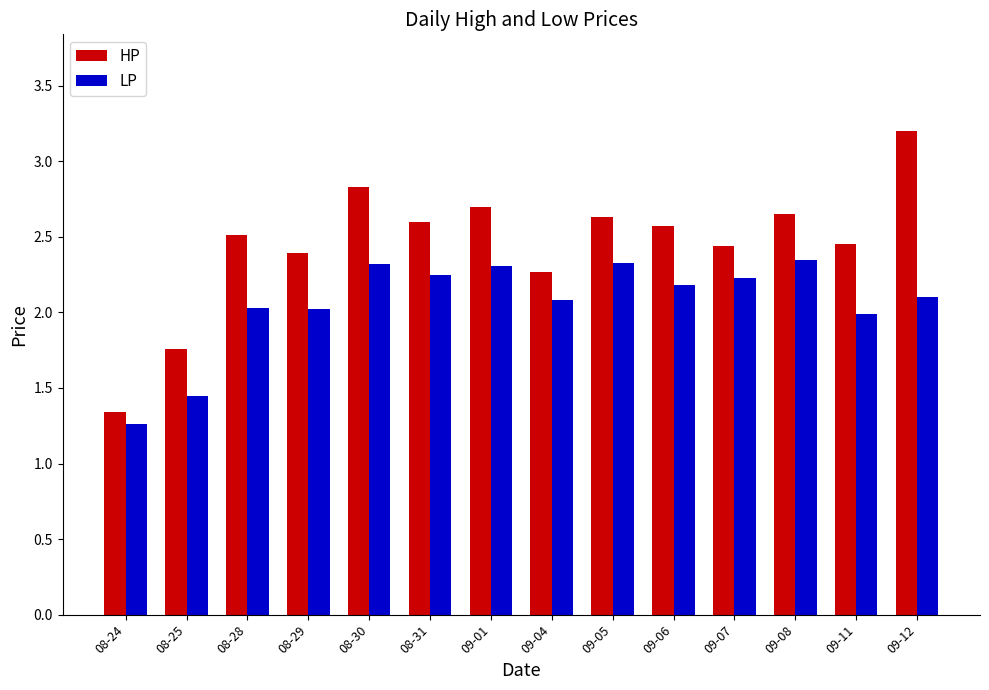

At how many categories does at least one series exceed 1?

14